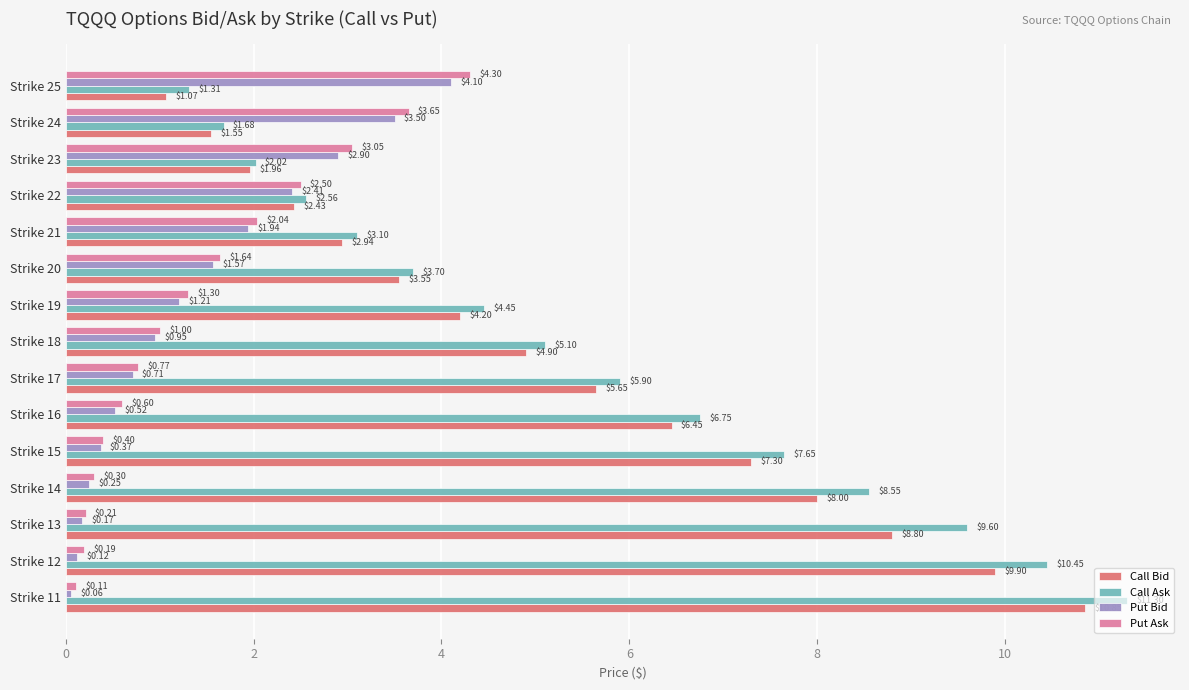

What is the maximum value shown in the chart?

11.3